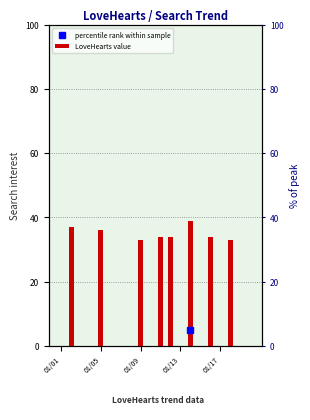

What is the value of the 14th bar from the left?

39